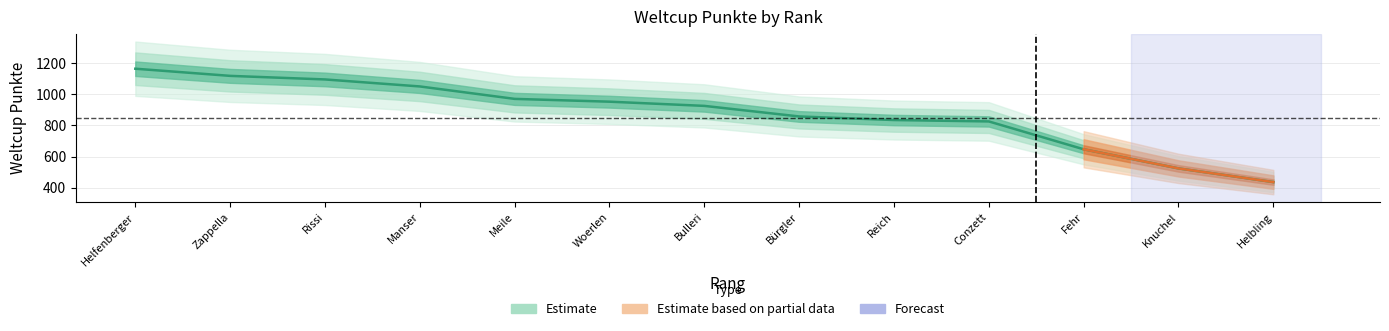

How many data points are above 926?

6